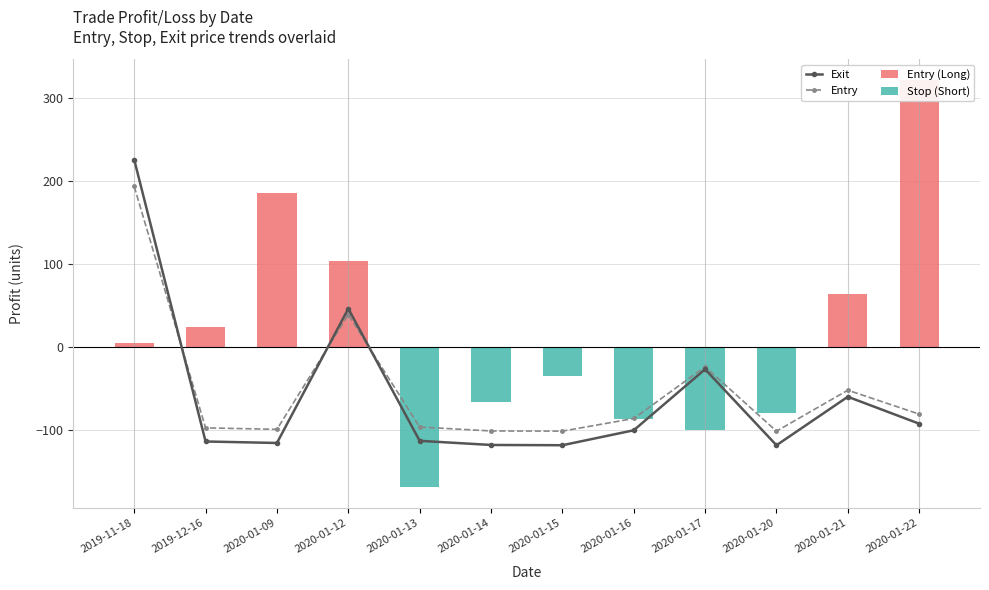

Which series has the largest total across all categories?

Entry (Long)